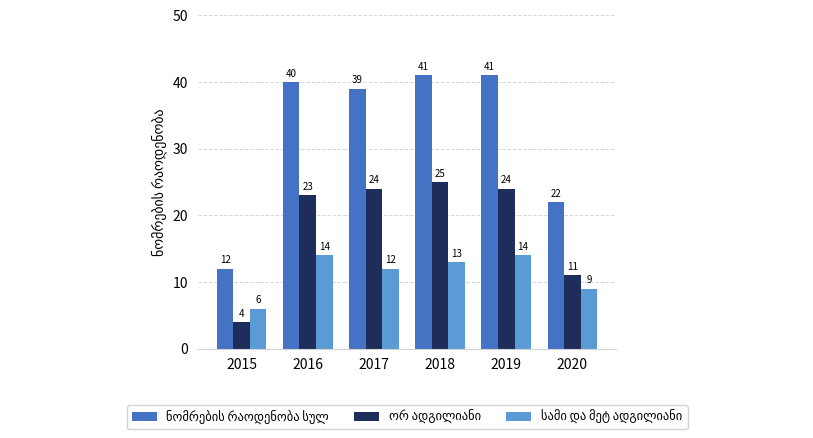

What is the difference between the highest and lowest values at 2017?

27